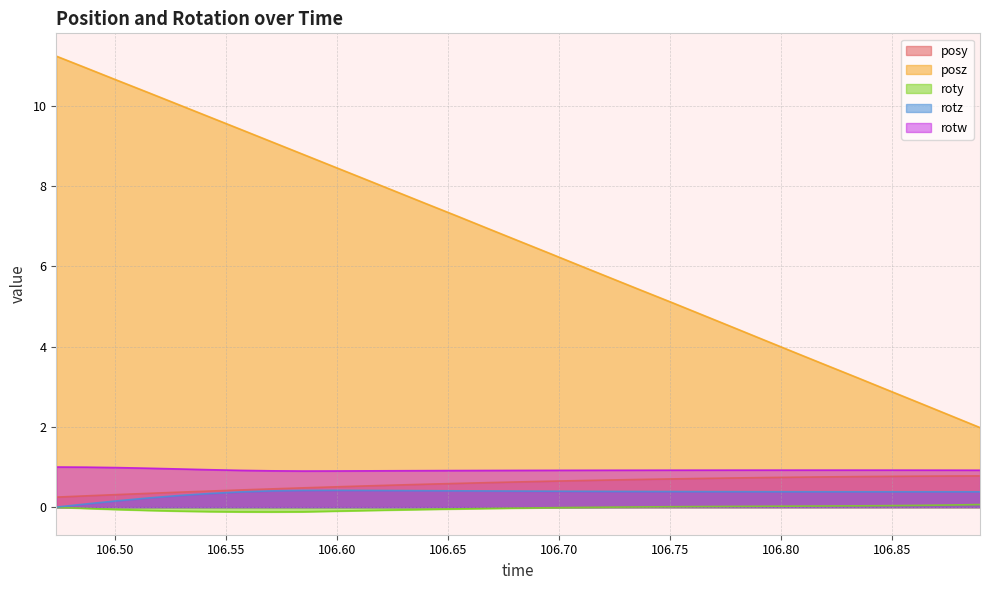

Reading right to left, transcribe all the data shown in this chart.

posy: 106.8895=0.8	106.8757=0.8	106.8619=0.8	106.848=0.8	106.8344=0.8	106.8204=0.8	106.8066=0.7	106.7926=0.7	106.7786=0.7	106.765=0.7	106.7509=0.7	106.7368=0.7	106.7228=0.7	106.7091=0.7	106.6957=0.6	106.6816=0.6	106.6678=0.6	106.6536=0.6	106.6396=0.6	106.6261=0.6	106.6121=0.5	106.5983=0.5	106.5845=0.5	106.5703=0.5	106.5565=0.4	106.5428=0.4	106.5289=0.4	106.5148=0.3	106.5007=0.3	106.4871=0.3	106.4734=0.3
posz: 106.8895=2.0	106.8757=2.3	106.8619=2.6	106.848=2.9	106.8344=3.2	106.8204=3.5	106.8066=3.8	106.7926=4.2	106.7786=4.5	106.765=4.8	106.7509=5.1	106.7368=5.4	106.7228=5.7	106.7091=6.0	106.6957=6.3	106.6816=6.6	106.6678=6.9	106.6536=7.3	106.6396=7.6	106.6261=7.9	106.6121=8.2	106.5983=8.5	106.5845=8.8	106.5703=9.1	106.5565=9.4	106.5428=9.7	106.5289=10.0	106.5148=10.3	106.5007=10.6	106.4871=10.9	106.4734=11.2
roty: 106.8895=0.1	106.8757=0.1	106.8619=0.0	106.848=0.0	106.8344=0.0	106.8204=0.0	106.8066=0.0	106.7926=0.0	106.7786=0.0	106.765=0.0	106.7509=0.0	106.7368=0.0	106.7228=0.0	106.7091=-0.0	106.6957=-0.0	106.6816=-0.0	106.6678=-0.0	106.6536=-0.0	106.6396=-0.1	106.6261=-0.1	106.6121=-0.1	106.5983=-0.1	106.5845=-0.1	106.5703=-0.1	106.5565=-0.1	106.5428=-0.1	106.5289=-0.1	106.5148=-0.1	106.5007=-0.1	106.4871=-0.0	106.4734=-0.0
rotz: 106.8895=0.4	106.8757=0.4	106.8619=0.4	106.848=0.4	106.8344=0.4	106.8204=0.4	106.8066=0.4	106.7926=0.4	106.7786=0.4	106.765=0.4	106.7509=0.4	106.7368=0.4	106.7228=0.4	106.7091=0.4	106.6957=0.4	106.6816=0.4	106.6678=0.4	106.6536=0.4	106.6396=0.4	106.6261=0.4	106.6121=0.4	106.5983=0.4	106.5845=0.4	106.5703=0.4	106.5565=0.4	106.5428=0.3	106.5289=0.3	106.5148=0.2	106.5007=0.2	106.4871=0.1	106.4734=0.0
rotw: 106.8895=0.9	106.8757=0.9	106.8619=0.9	106.848=0.9	106.8344=0.9	106.8204=0.9	106.8066=0.9	106.7926=0.9	106.7786=0.9	106.765=0.9	106.7509=0.9	106.7368=0.9	106.7228=0.9	106.7091=0.9	106.6957=0.9	106.6816=0.9	106.6678=0.9	106.6536=0.9	106.6396=0.9	106.6261=0.9	106.6121=0.9	106.5983=0.9	106.5845=0.9	106.5703=0.9	106.5565=0.9	106.5428=0.9	106.5289=1.0	106.5148=1.0	106.5007=1.0	106.4871=1.0	106.4734=1.0